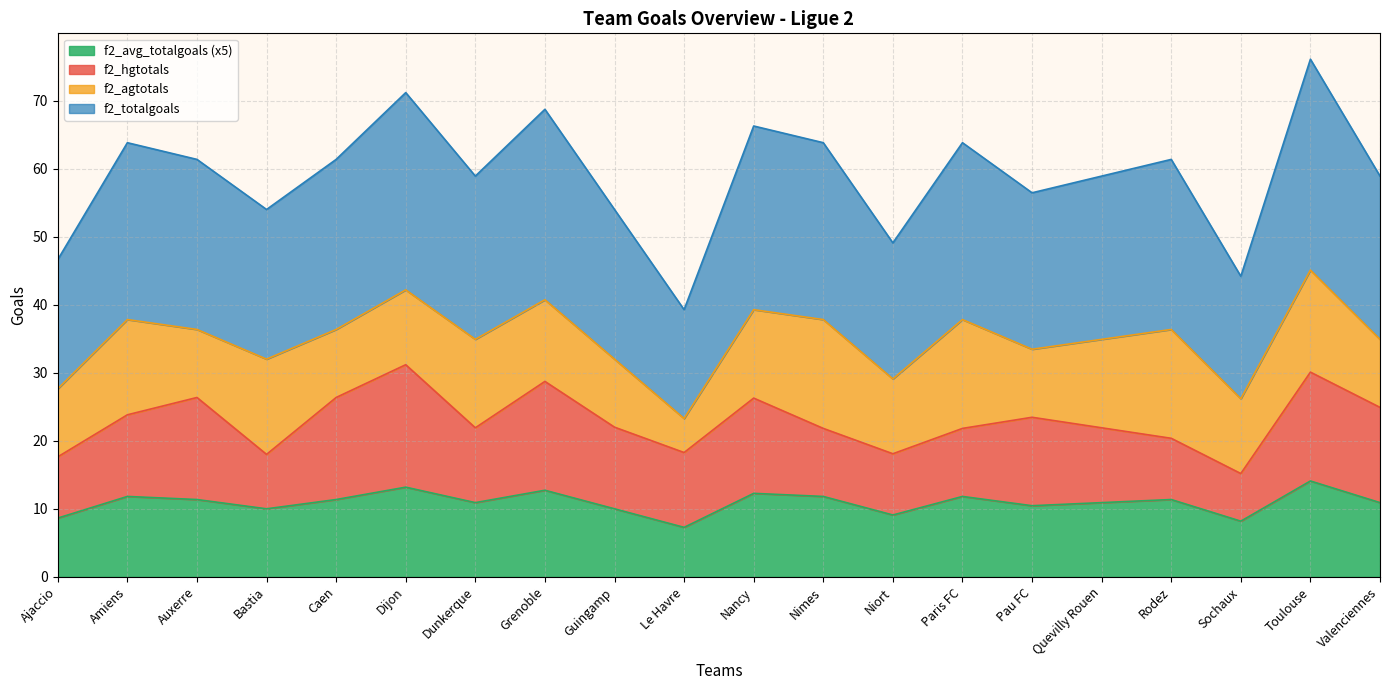

What position from the left is Auxerre?

3